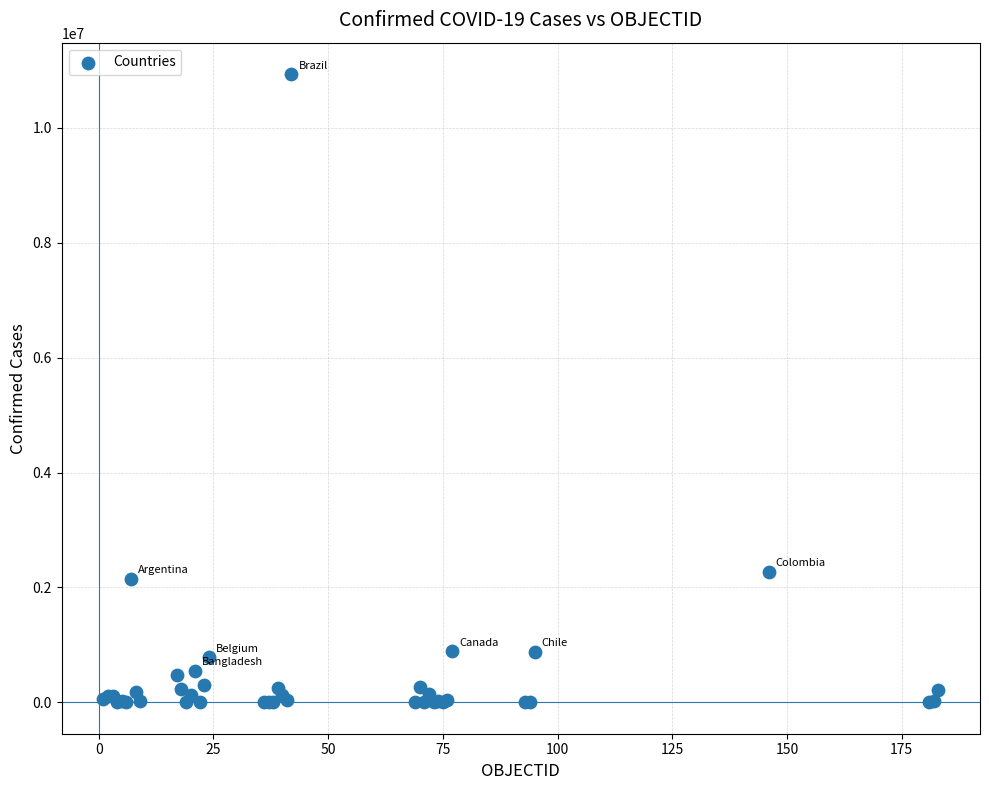

What Y value in the scatter plot is closest to 5469512?

2273245